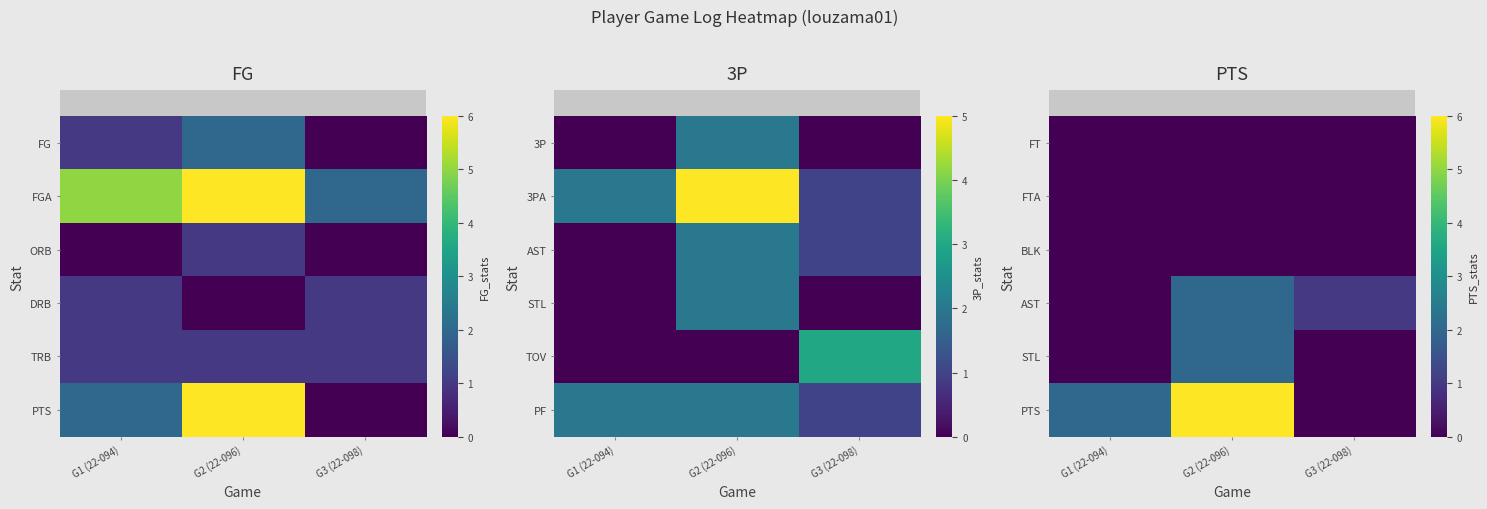

Reading left to right, extract all data points from this chart.

row_0: G1 (22-094)=0	G2 (22-096)=0	G3 (22-098)=0
row_1: G1 (22-094)=0	G2 (22-096)=0	G3 (22-098)=0
row_2: G1 (22-094)=0	G2 (22-096)=0	G3 (22-098)=0
row_3: G1 (22-094)=0	G2 (22-096)=2	G3 (22-098)=1
row_4: G1 (22-094)=0	G2 (22-096)=2	G3 (22-098)=0
row_5: G1 (22-094)=2	G2 (22-096)=6	G3 (22-098)=0